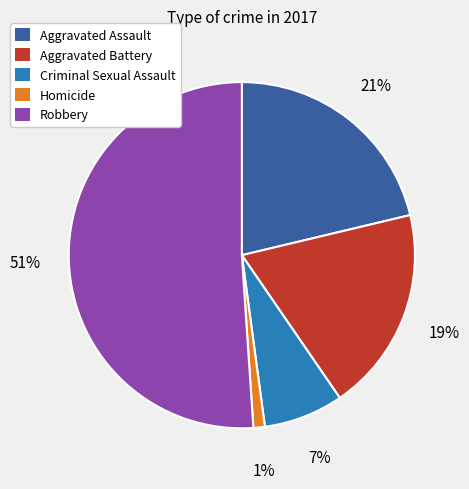

Which category has the biggest portion of the pie?

Robbery